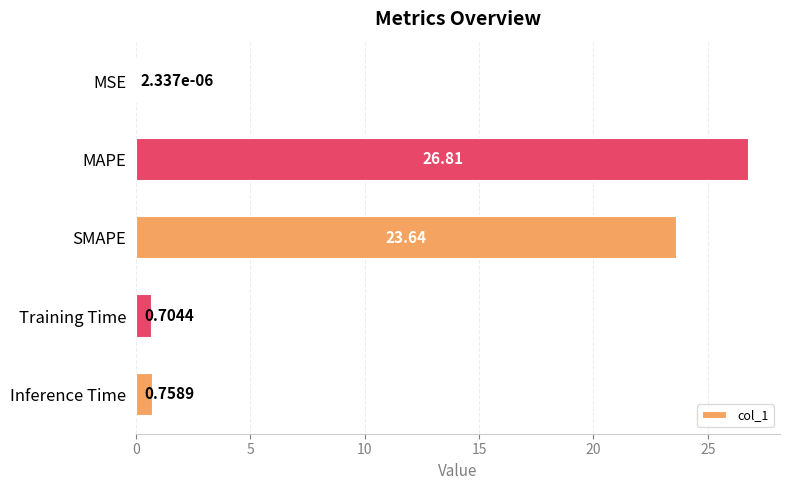

At which category does the chart reach its peak across all series?

MAPE